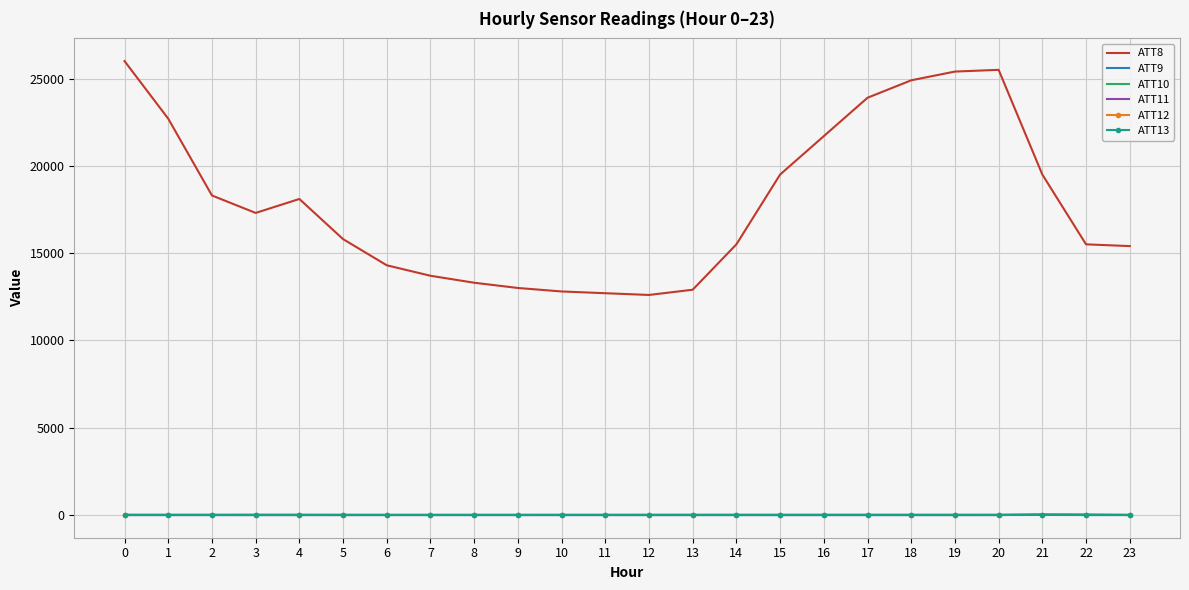

The ATT12 series shows 8.2 at 0. True or false?

True